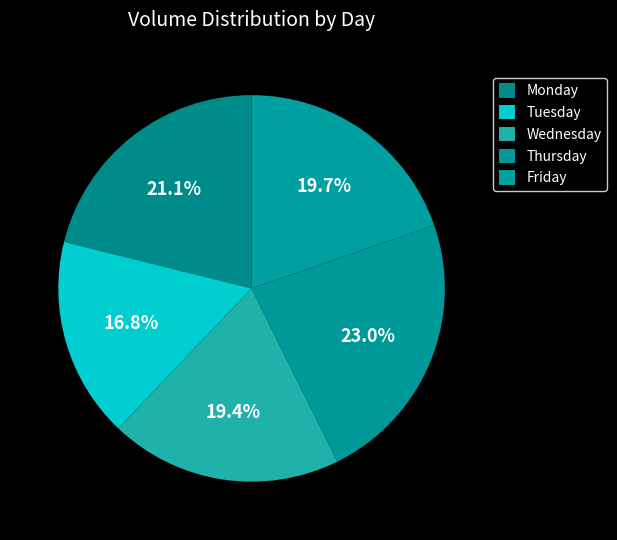

Is it true that Thursday is 32% of the pie?

False